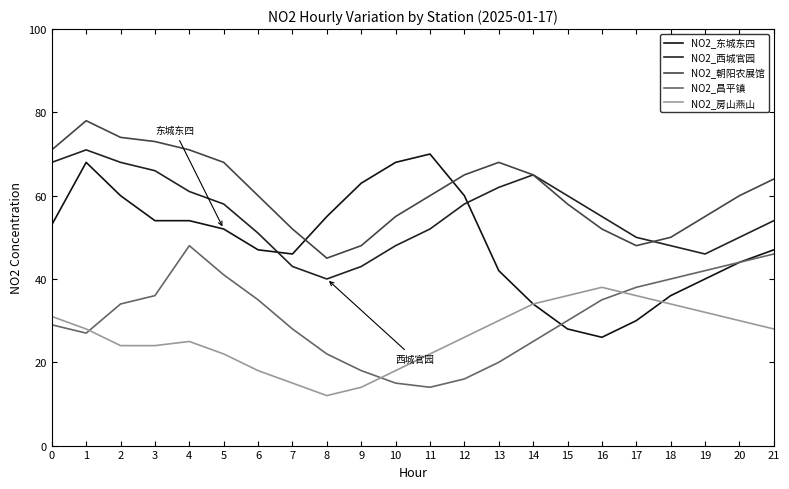

At which category does NO2_西城官园 reach its first local valley?

8